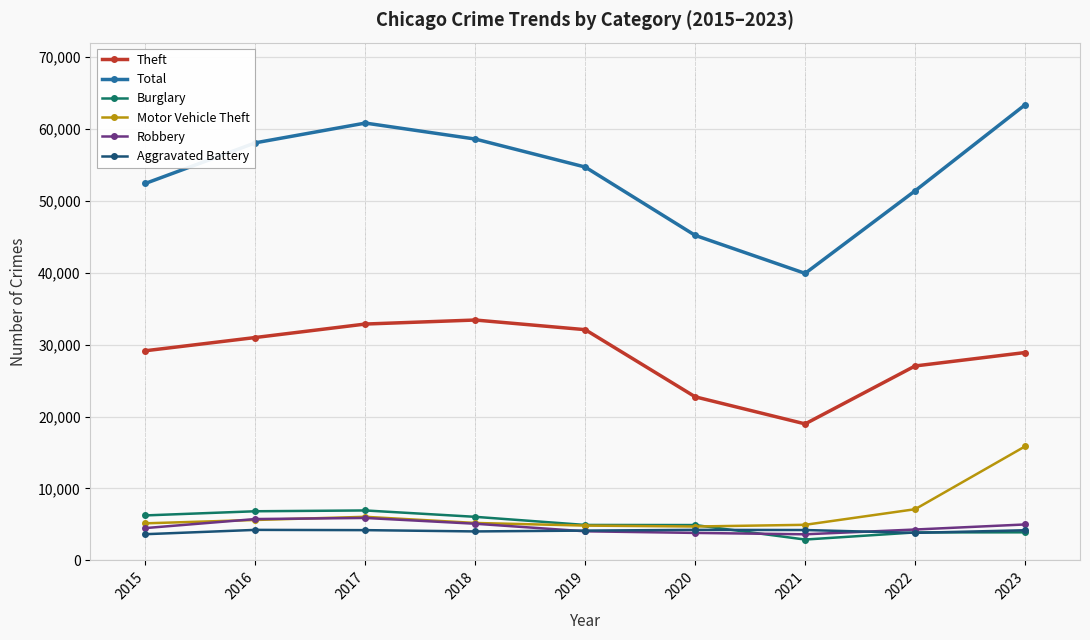

At which category does Total reach its first local valley?

2021